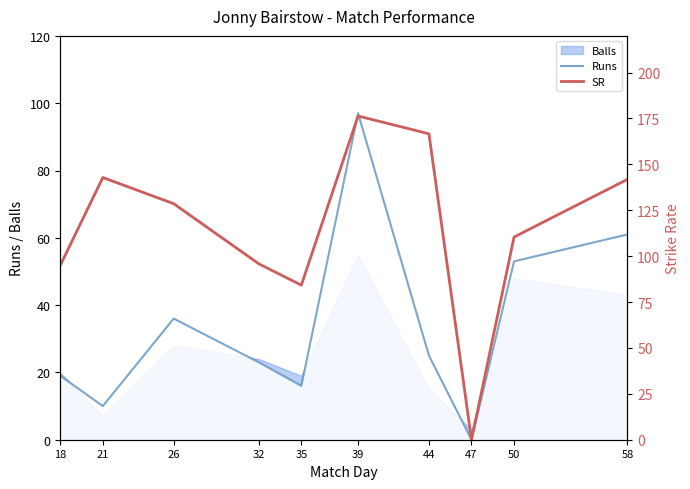

Is the value of Runs at 39 greater than the value of SR at 32?

Yes